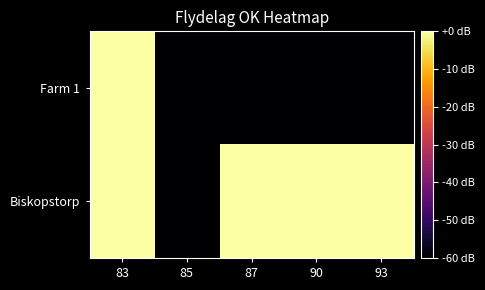

Between 85 and 87, which is larger?

85